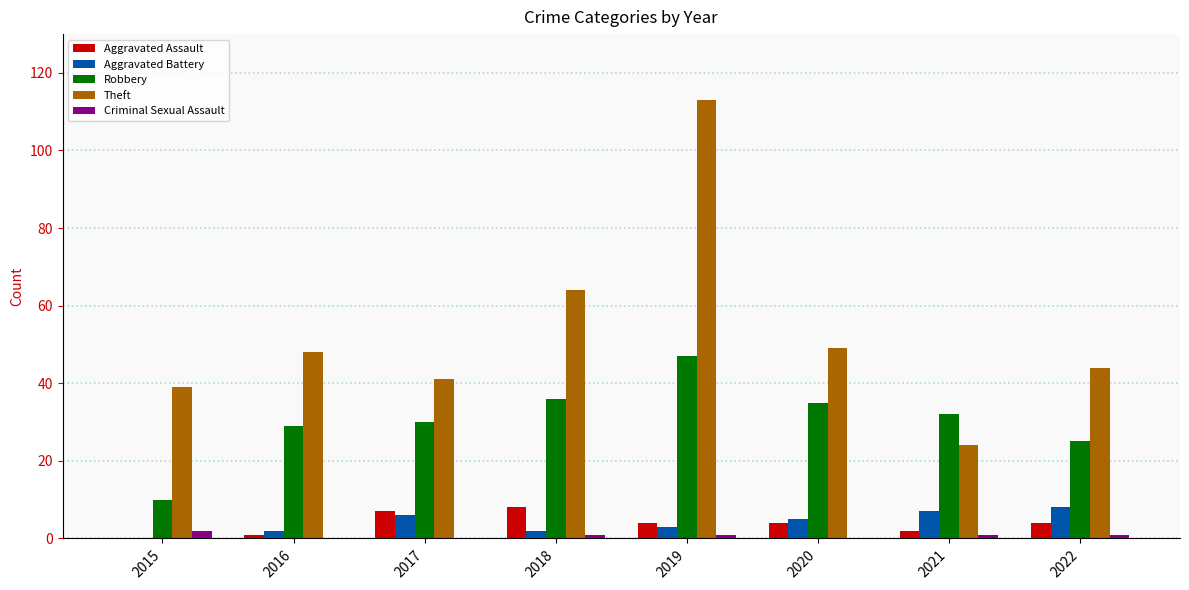

Is it true that Robbery equals 10 at 2015?

True